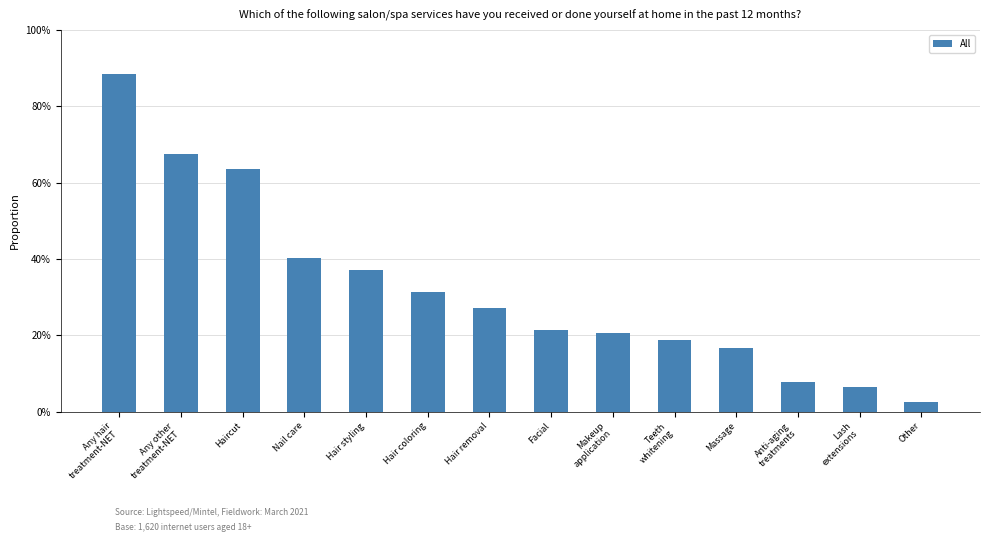

List the labels in order of value, largest first.

Any hair
treatment-NET, Any other
treatment-NET, Haircut, Nail care, Hair styling, Hair coloring, Hair removal, Facial, Makeup
application, Teeth
whitening, Massage, Anti-aging
treatments, Lash
extensions, Other